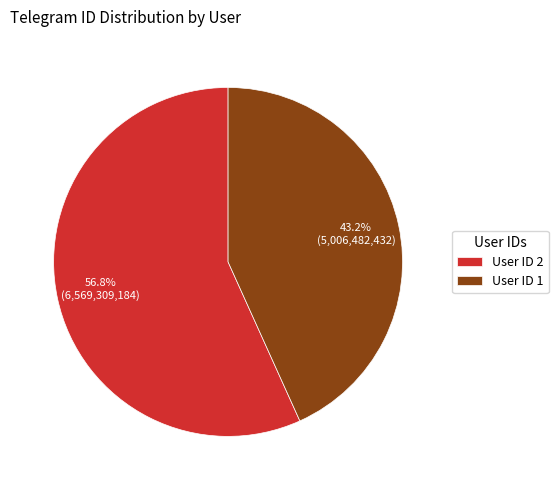

Which has a higher value, User ID 2 or User ID 1?

User ID 2